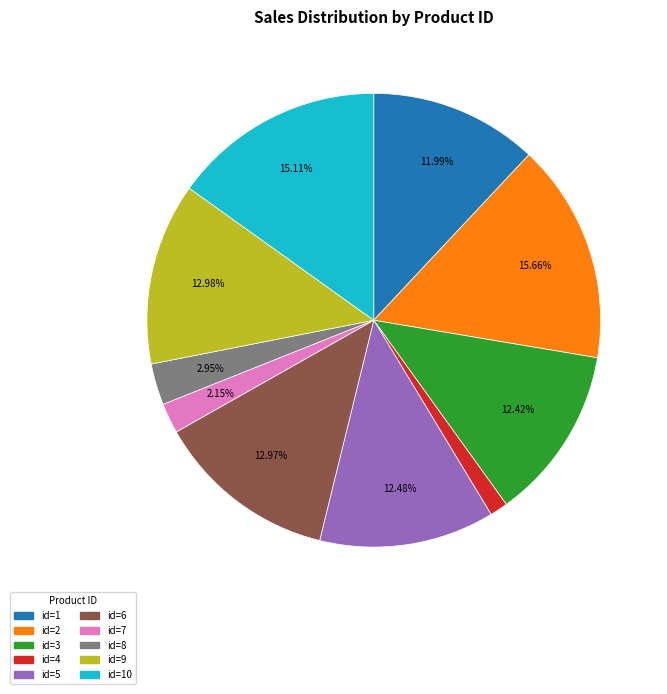

Is there a majority slice in this chart?

No